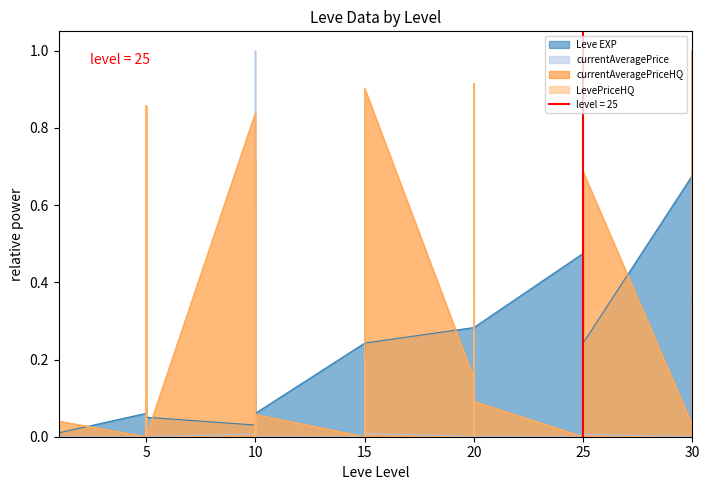

Between which two adjacent categories do currentAveragePrice and Leve EXP first intersect?

10 and 10